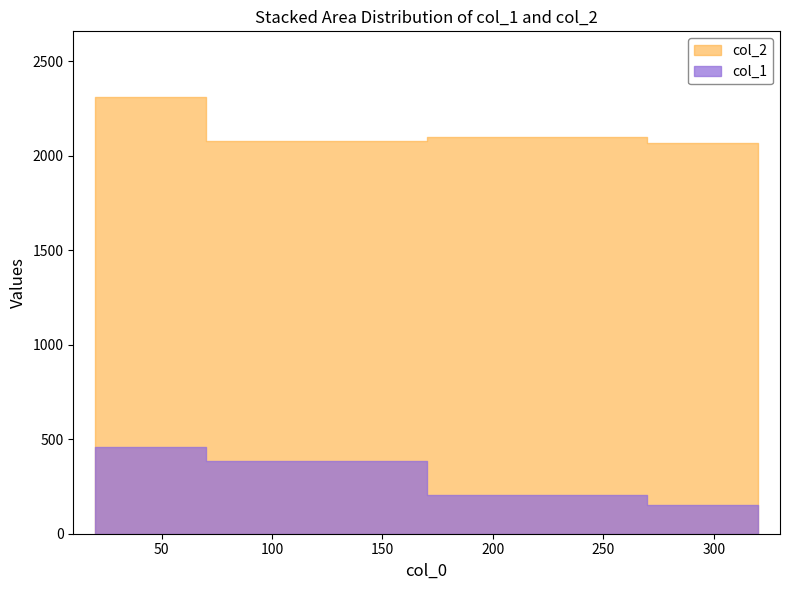

What is the difference between the maximum and second lowest values in the col_1 series?

252.4